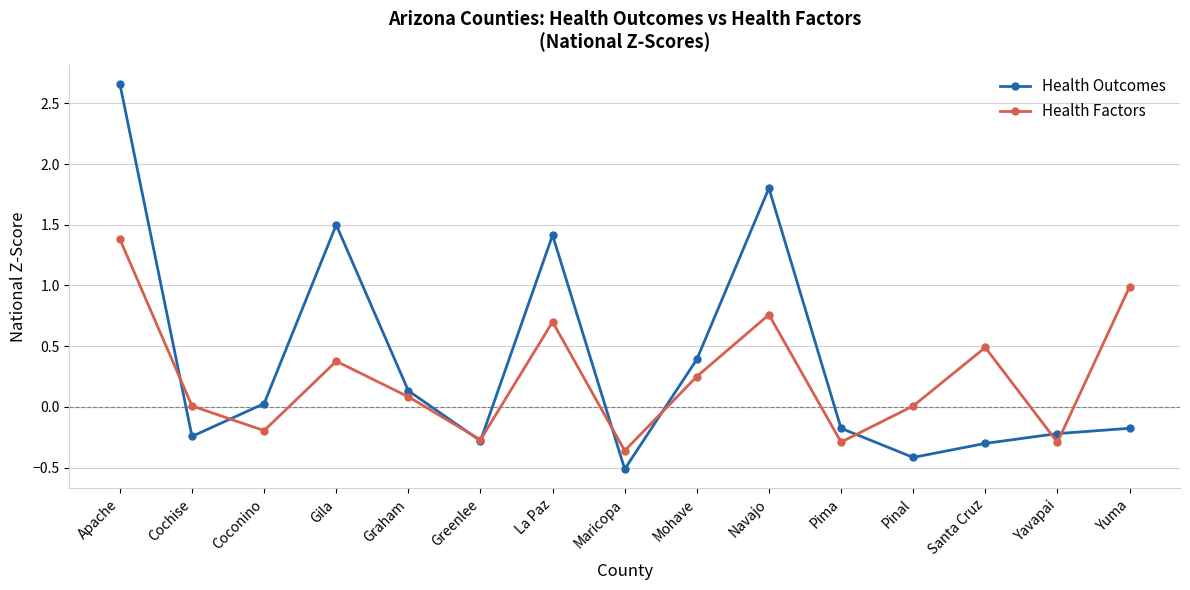

What is the average value of the Health Outcomes series?

0.4